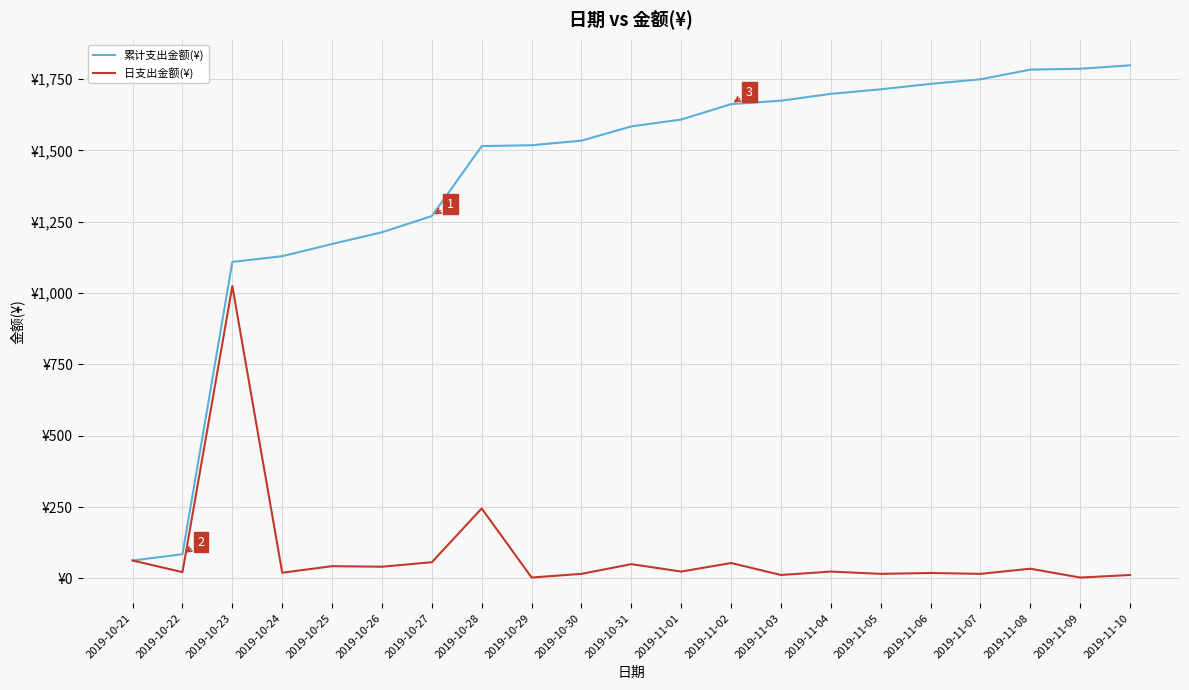

Which category has the lowest value in the 日支出金额(¥) series?

2019-11-09